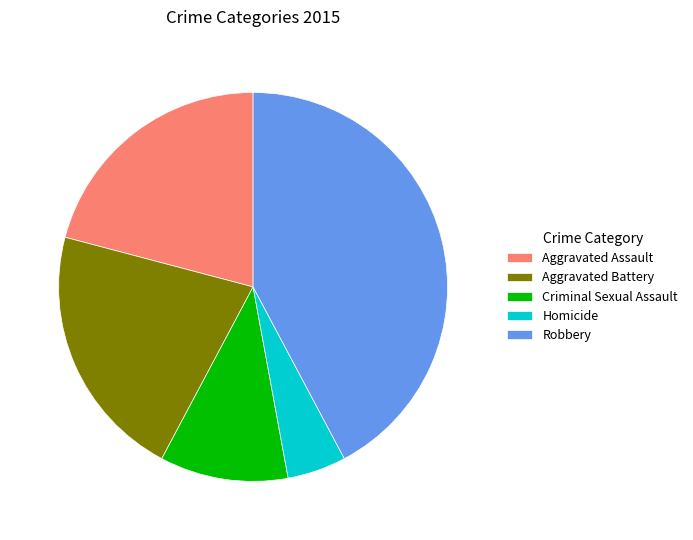

The Aggravated Battery slice represents 7% of the pie. True or false?

False